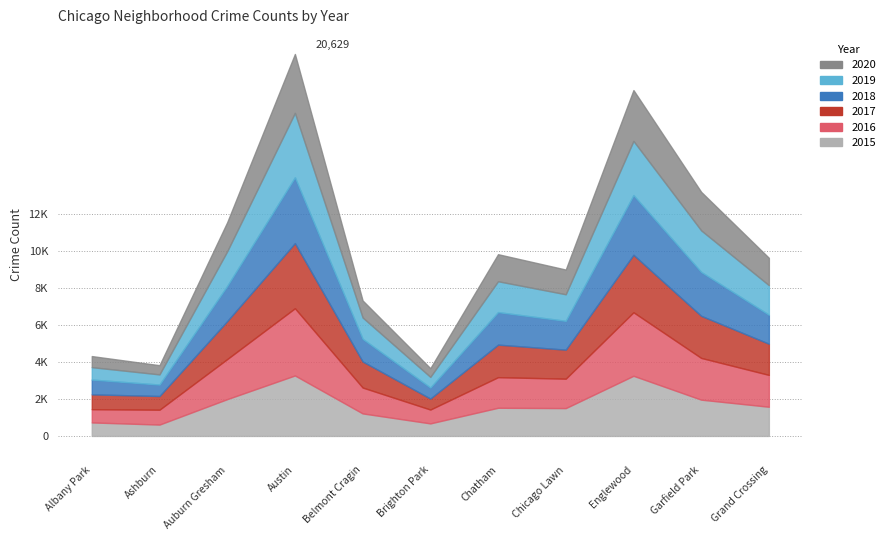

How many interior local valleys does the 2019 series have?

3